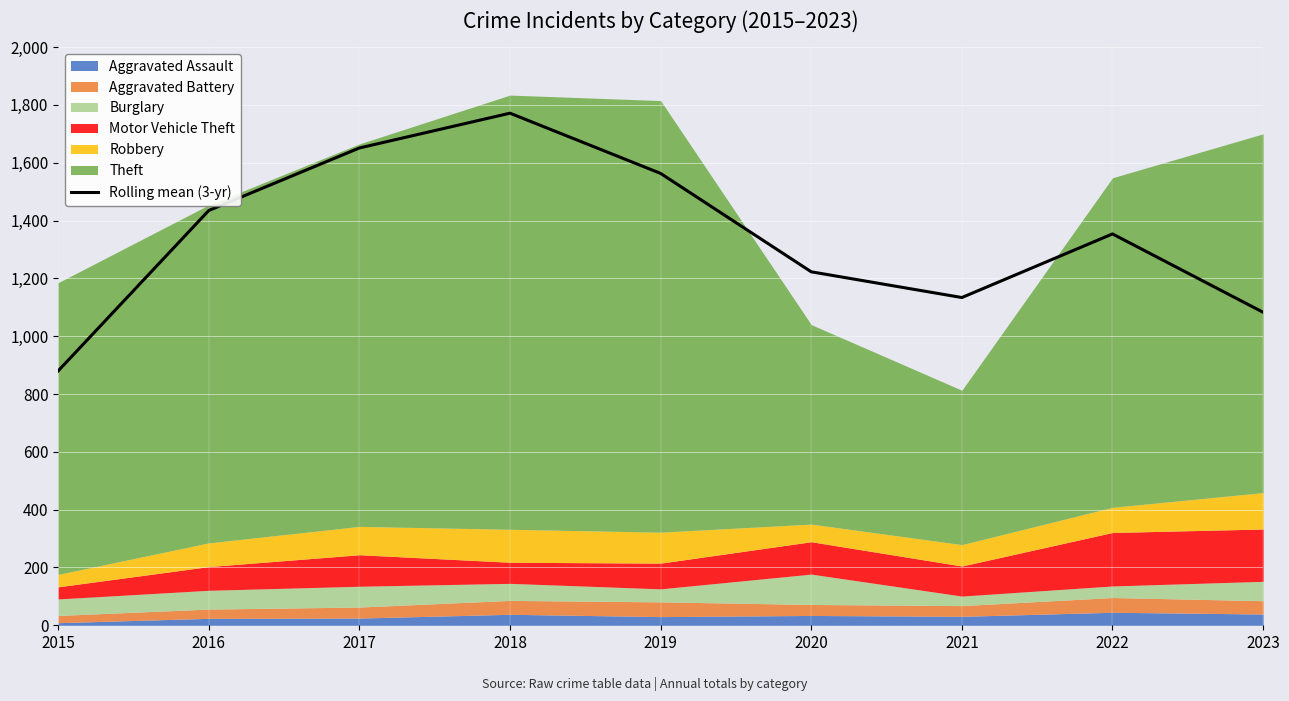

Approximately how many times larger is the value at 2018 compared to 2023?

1.6